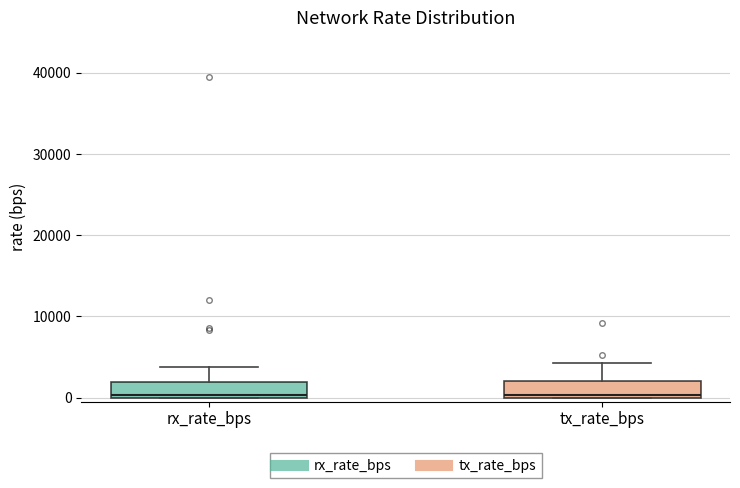

Reading left to right, transcribe this box plot: for each box, give where its median line is, the range the box spans, and where its two whiskers end, as read against the y-axis. The values are not printed on the chart, so give them approximately, as read against the axis.

rx_rate_bps: median 0 (just above the box's lower edge), box 0 to 2000, whiskers 0 to 4000
tx_rate_bps: median 0 (just above the box's lower edge), box 0 to 2000, whiskers 0 to 4000